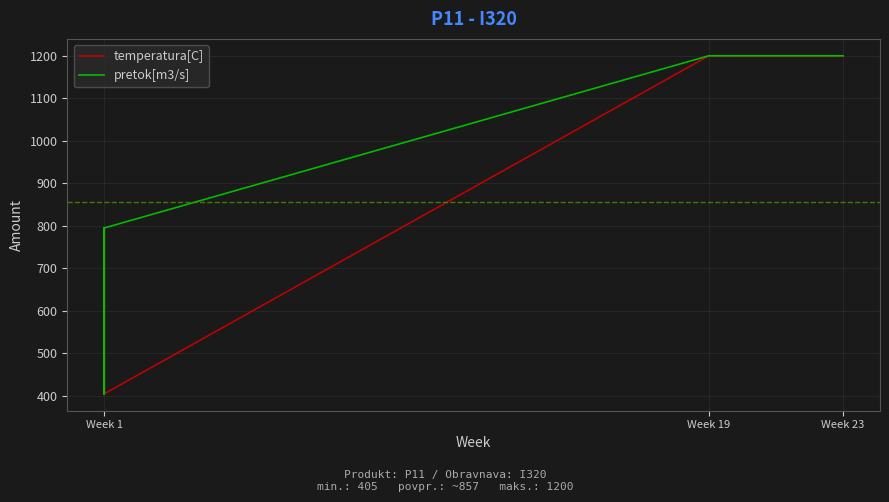

Which series has the widest spread of values?

temperatura[C]